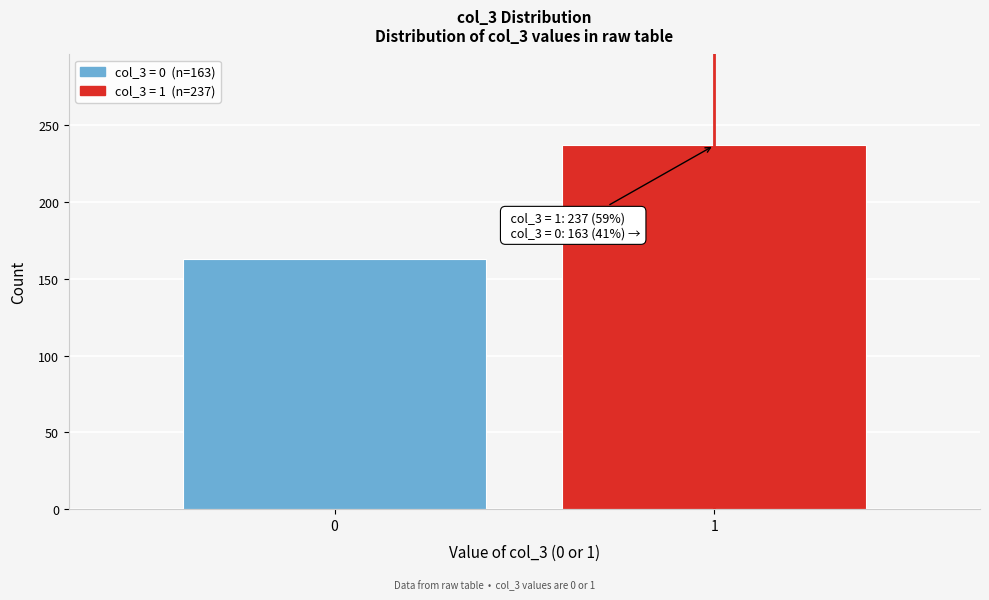

Reading left to right, extract all data points from this chart.

163	237